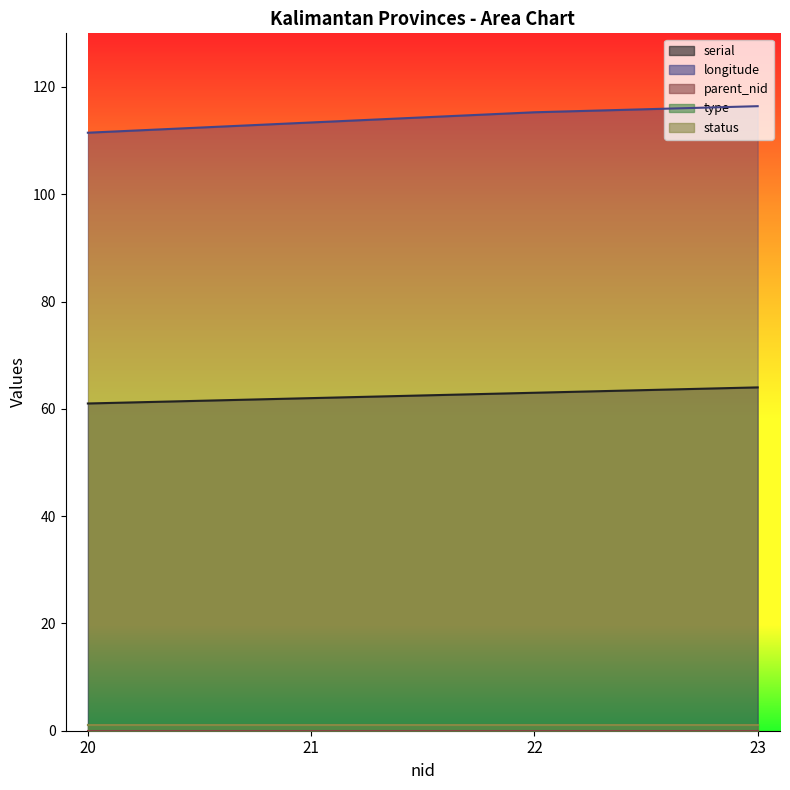

True or false: serial has a value of 62.0 at 21.

True